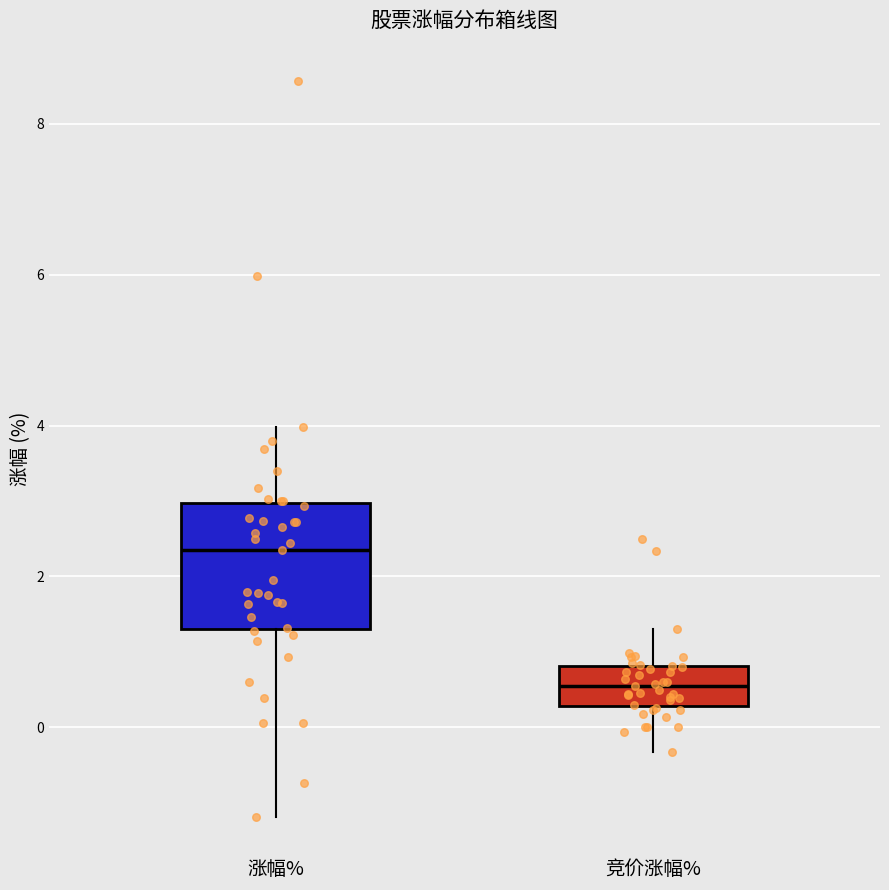

Reading left to right, read every box against the y-axis: the position of its median line, the range the box covers, and the ends of its whiskers. The values are not printed on the chart, so give them approximately, as read against the axis.

涨幅%: median 2.4, box 1.4 to 3.0, whiskers -1.2 to 4.0
竞价涨幅%: median 0.6, box 0.2 to 0.8, whiskers -0.4 to 1.4